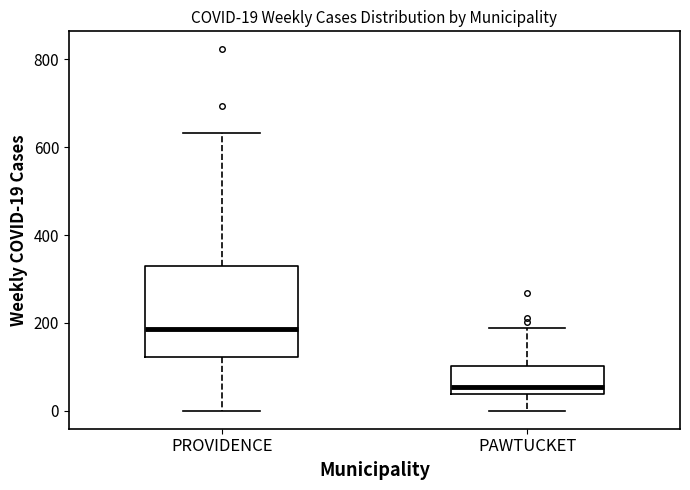

Which box's median line is the lowest?

PAWTUCKET